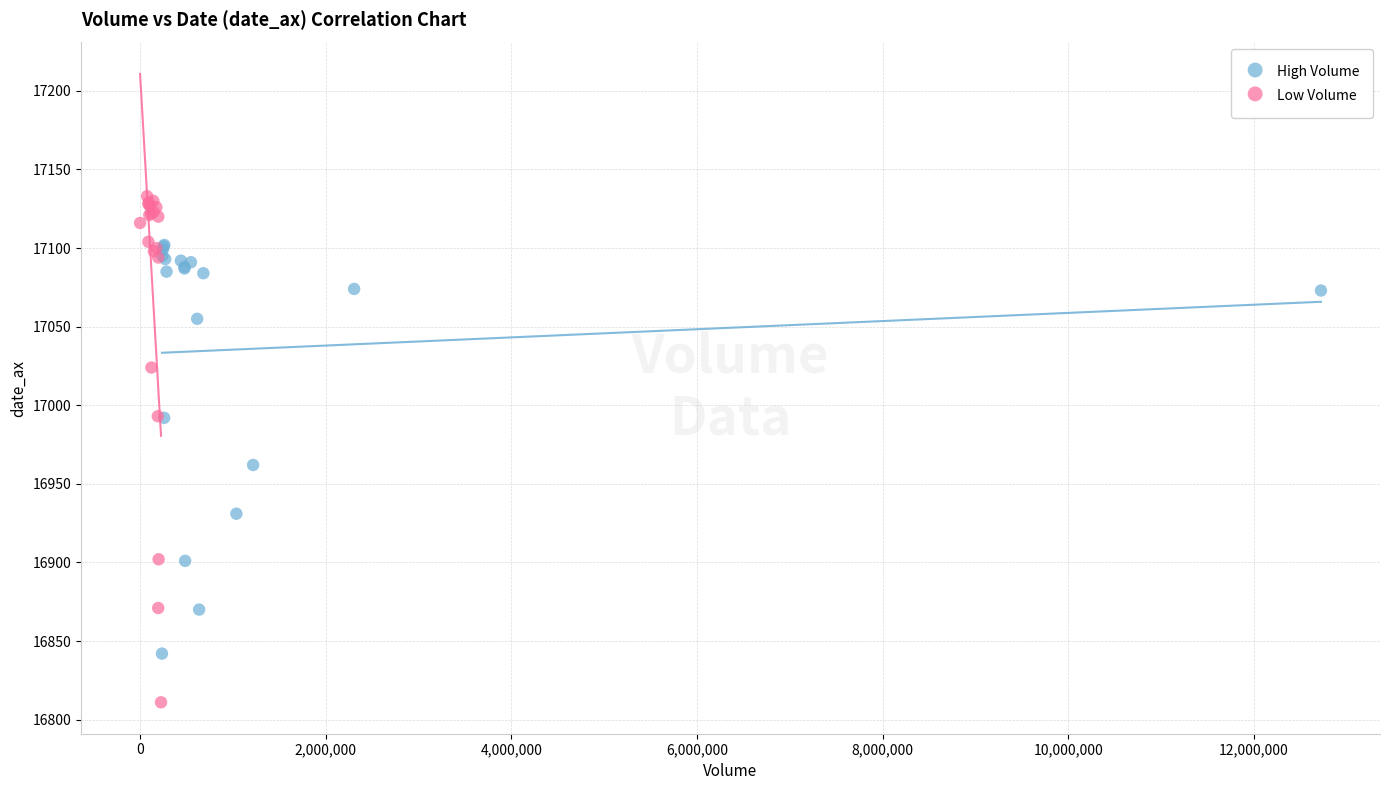

Which series contains the lowest Y value?

Low Volume